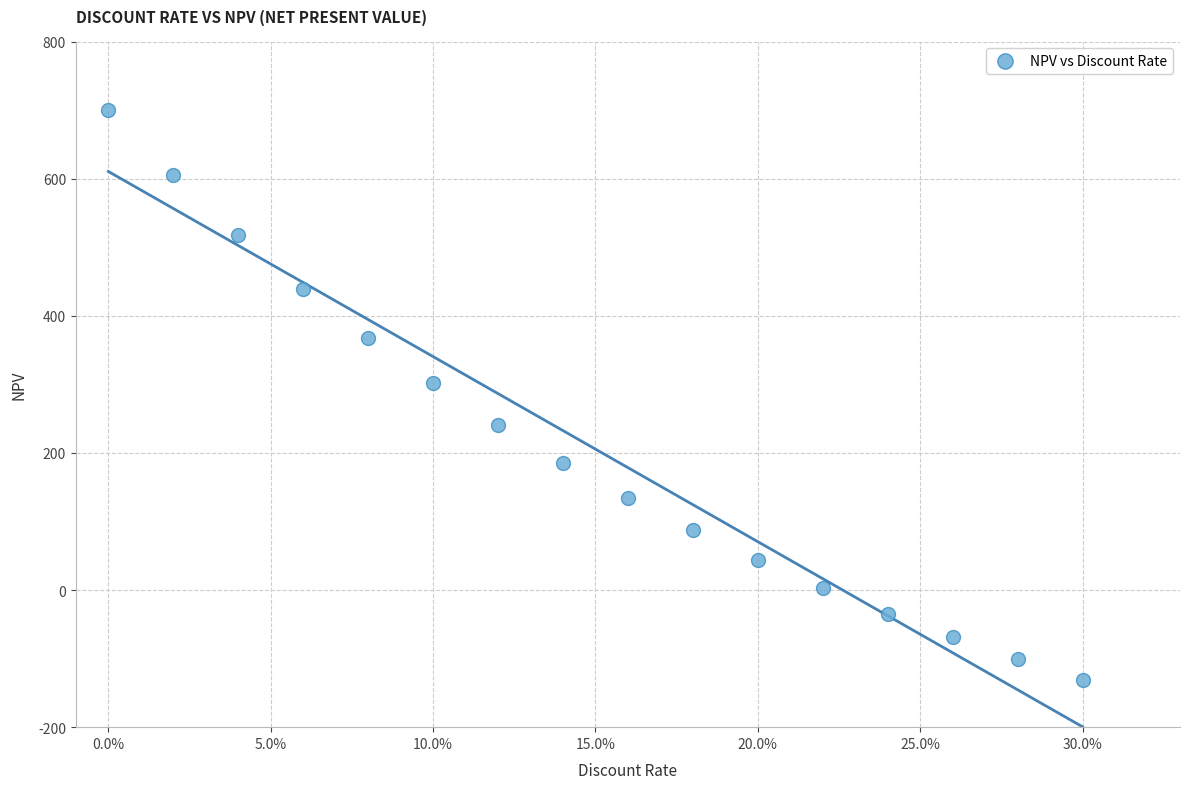

What is the range of Y values (max minus min)?

831.4